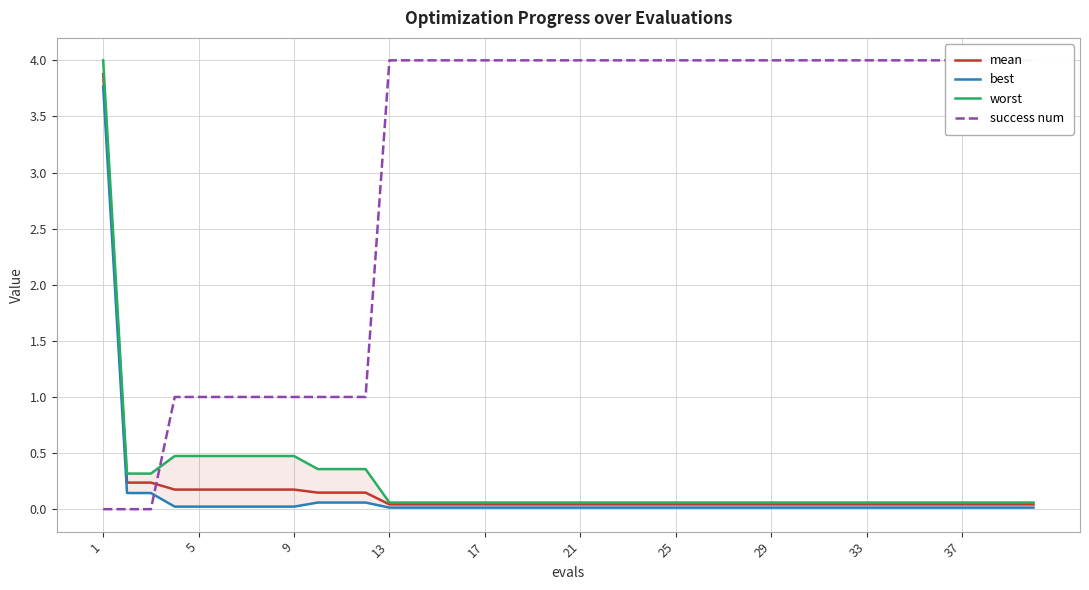

Does the chart display data point markers on the line(s)?

No